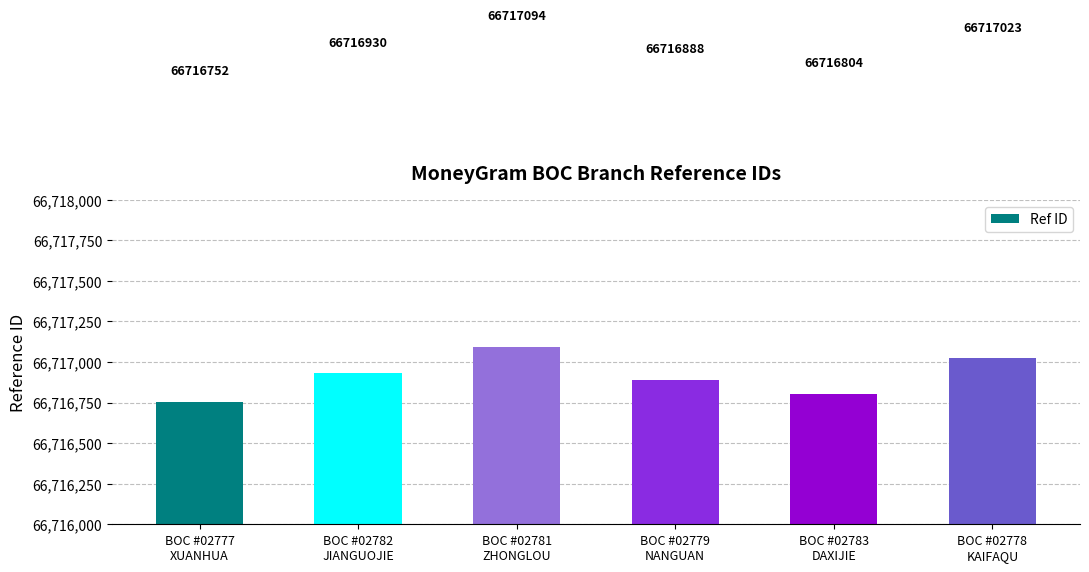

True or false: the data shows 66716930 at BOC #02782
JIANGUOJIE.

True